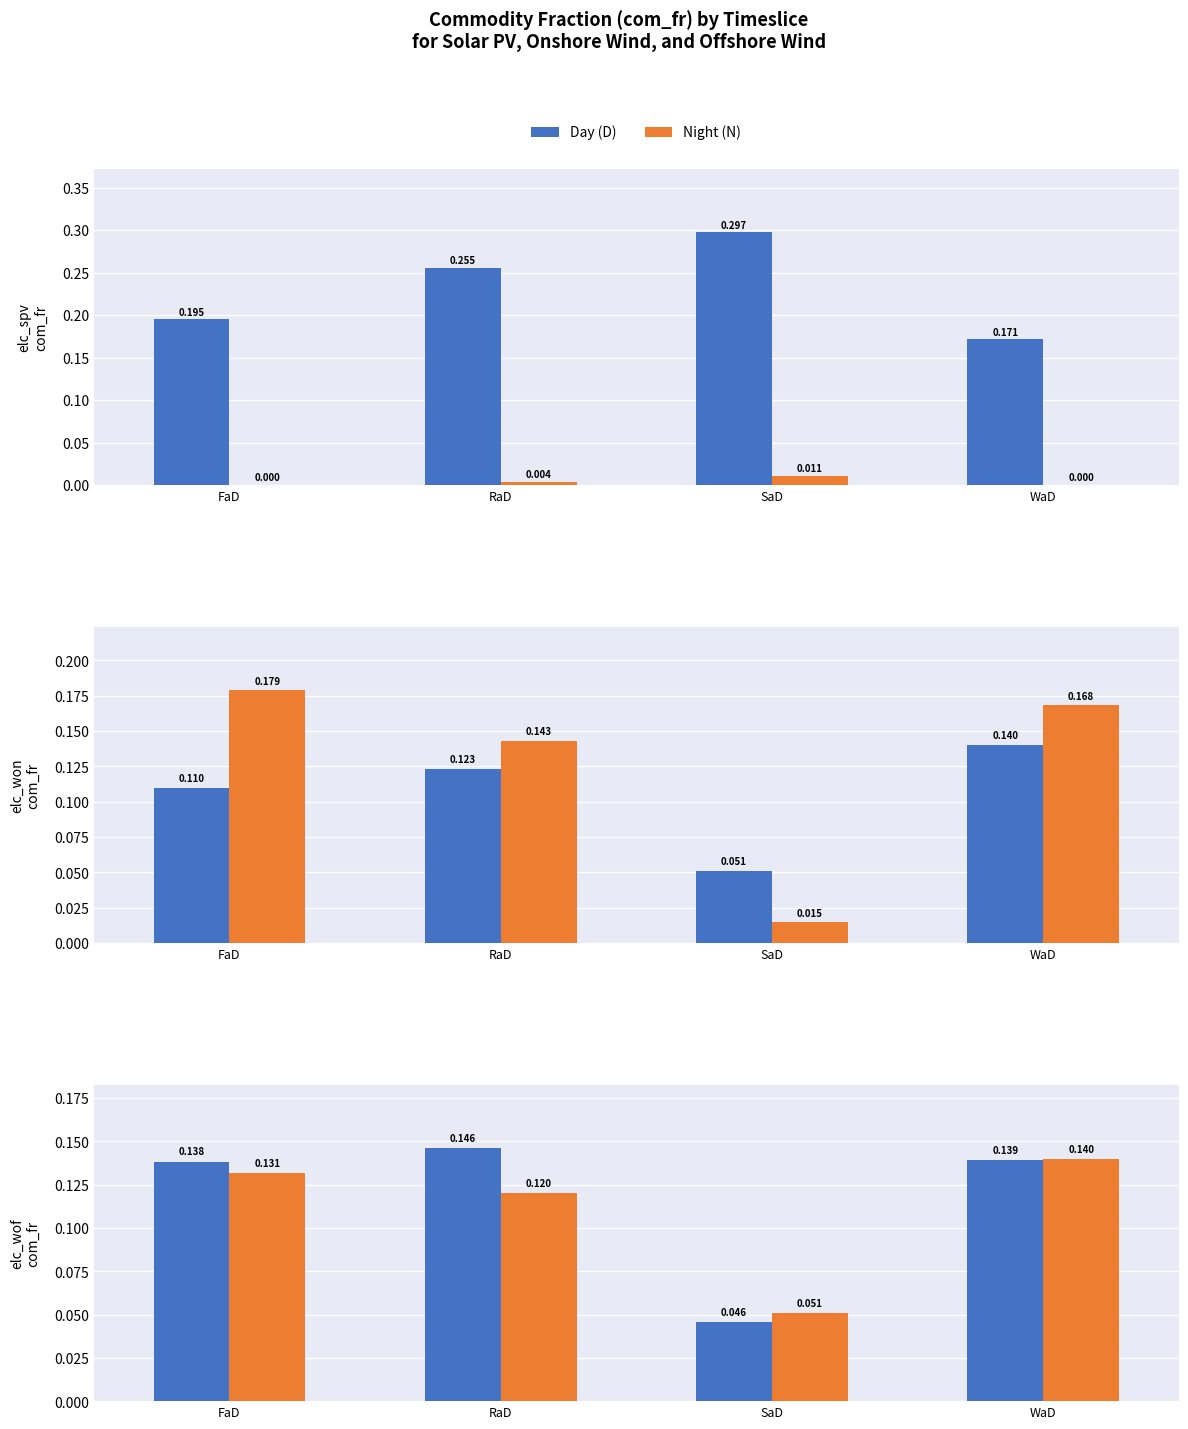

Which category has the highest value in the Night (N) series?

WaD